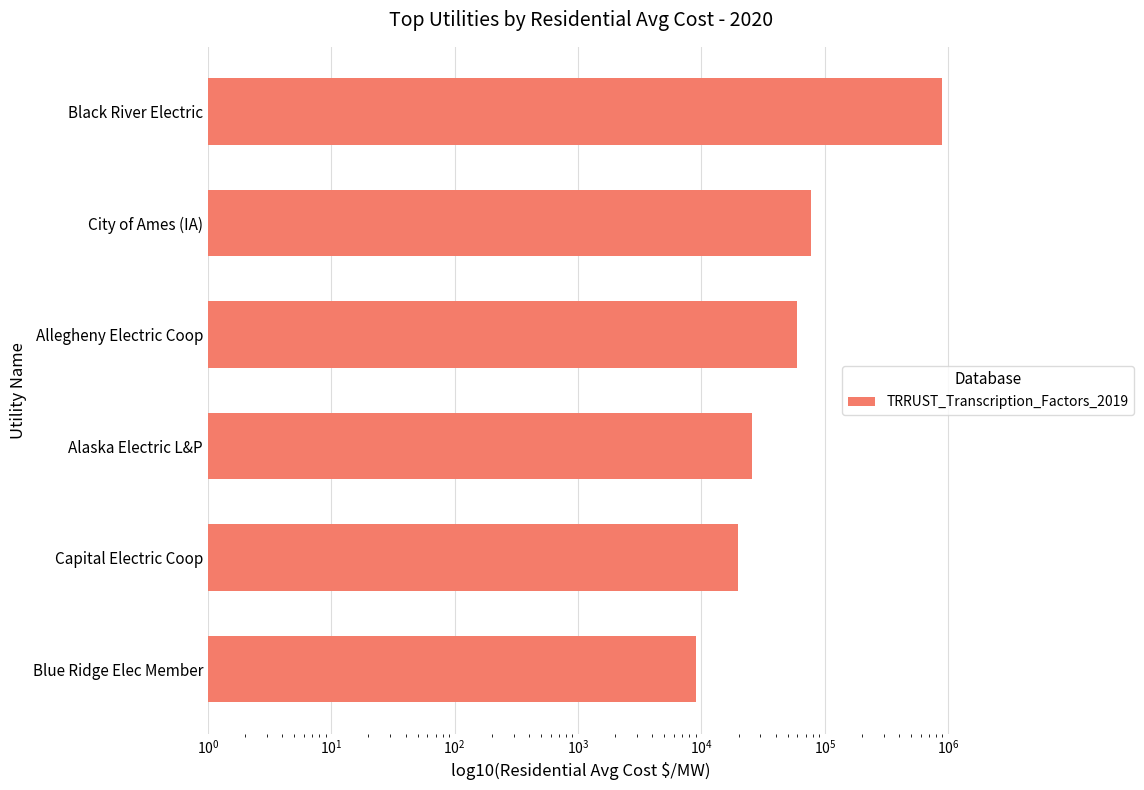

Count the number of categories in the chart.

6